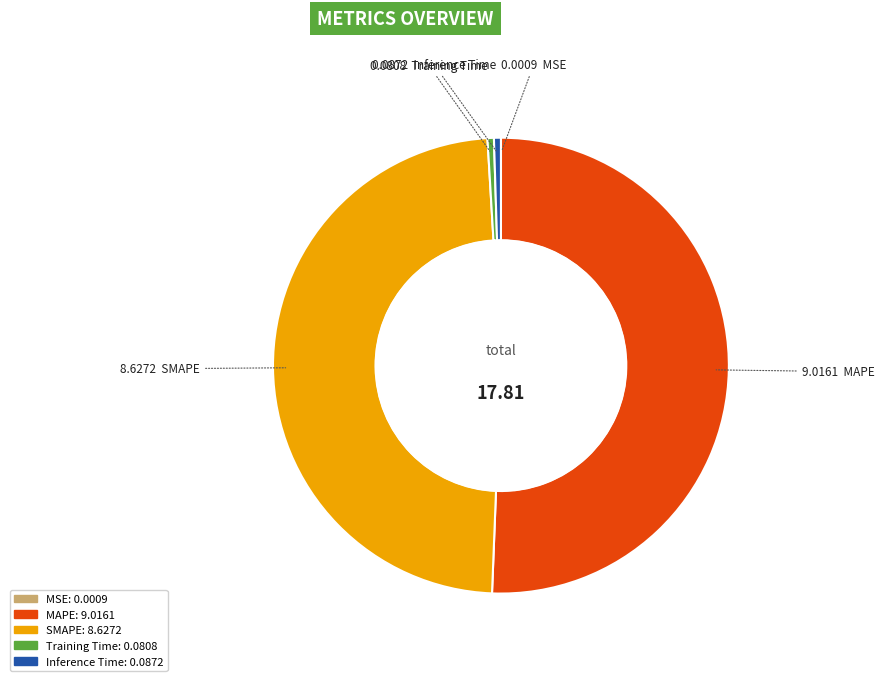

Which has a higher value, MAPE or Inference Time?

MAPE